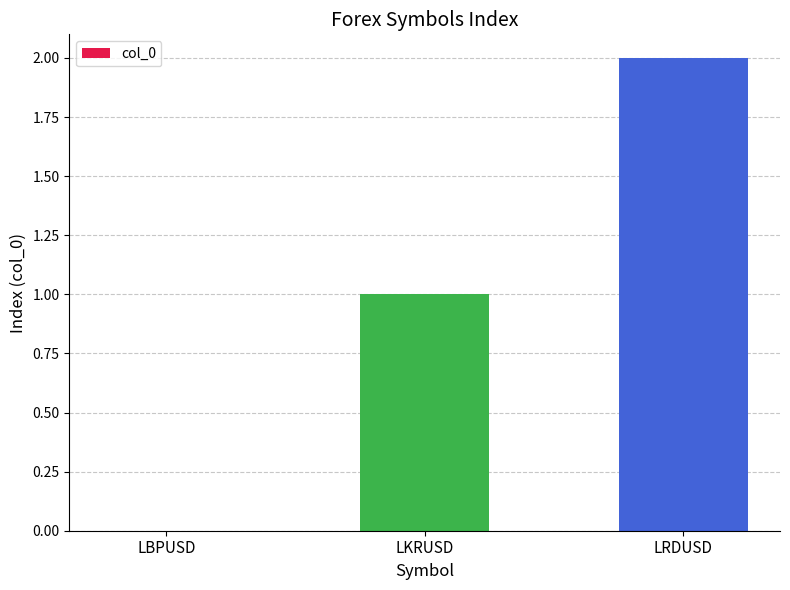

How many values are above zero?

2